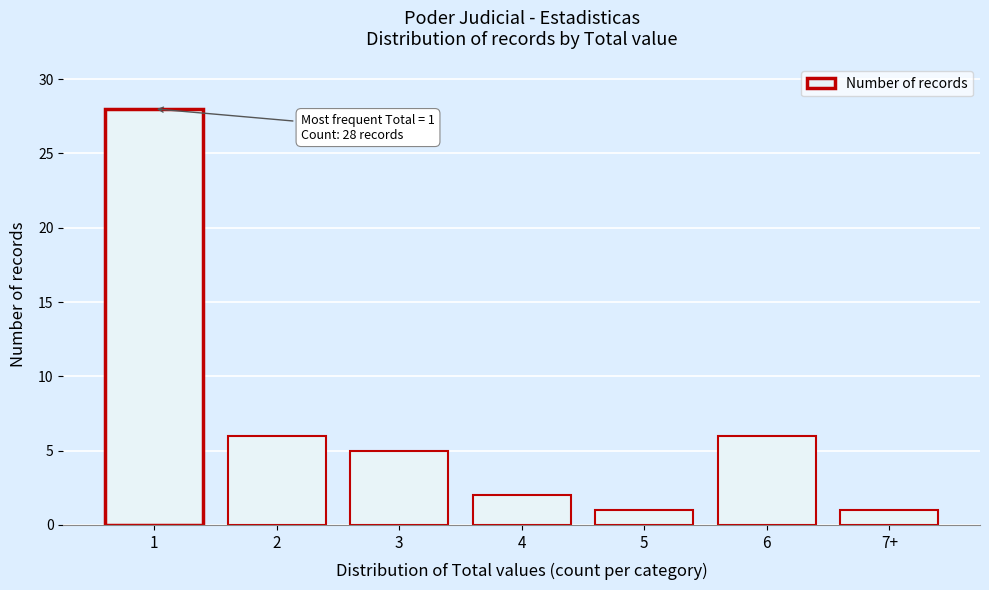

Reading left to right, transcribe all the data shown in this chart.

1=28	2=6	3=5	4=2	5=1	6=6	7+=1